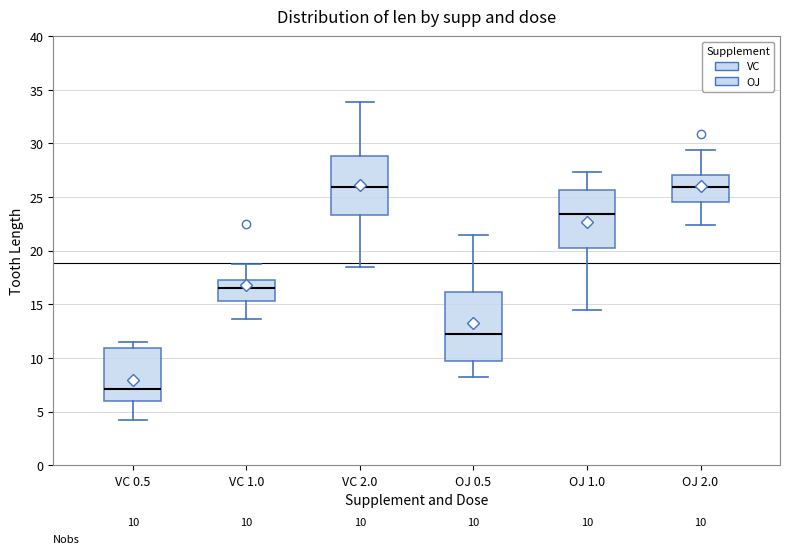

Which box is the tallest, from its lower edge to its upper edge?

OJ 0.5